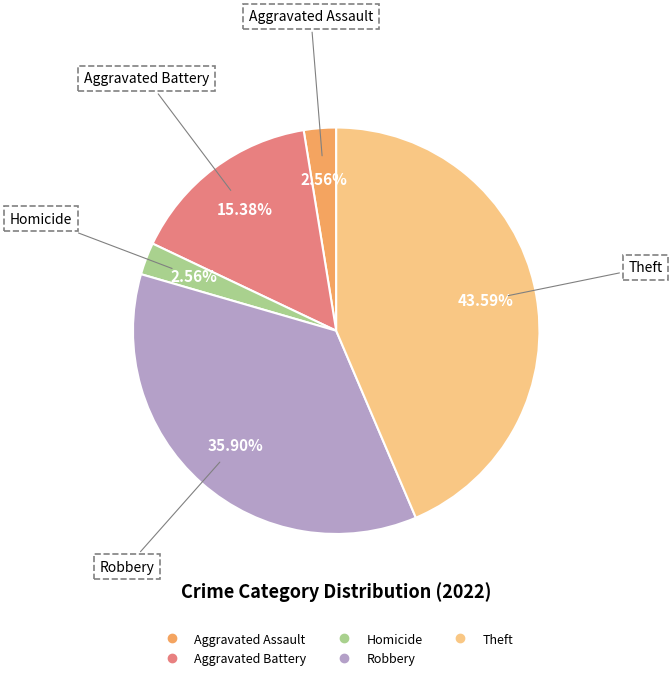

Is there any slice that represents more than half of the pie?

No